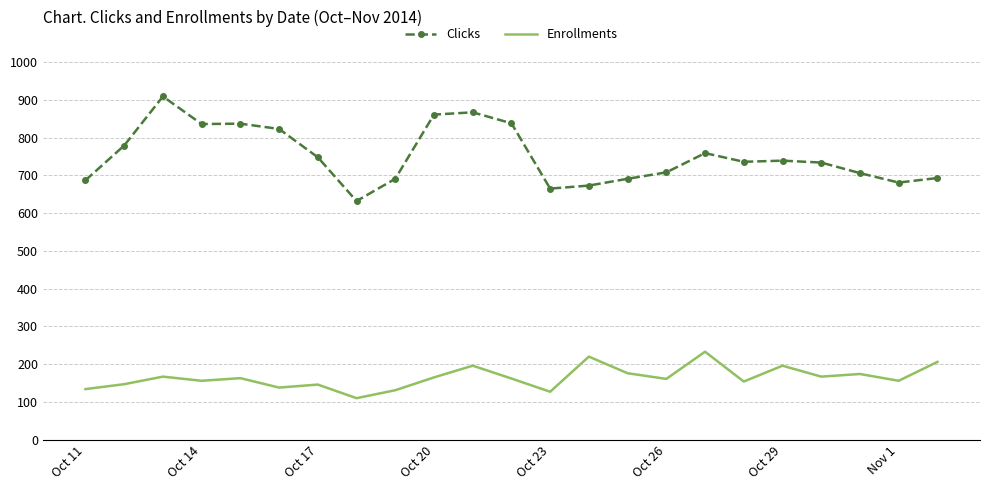

Rank the series by their maximum value, from highest to lowest.

Clicks, Enrollments